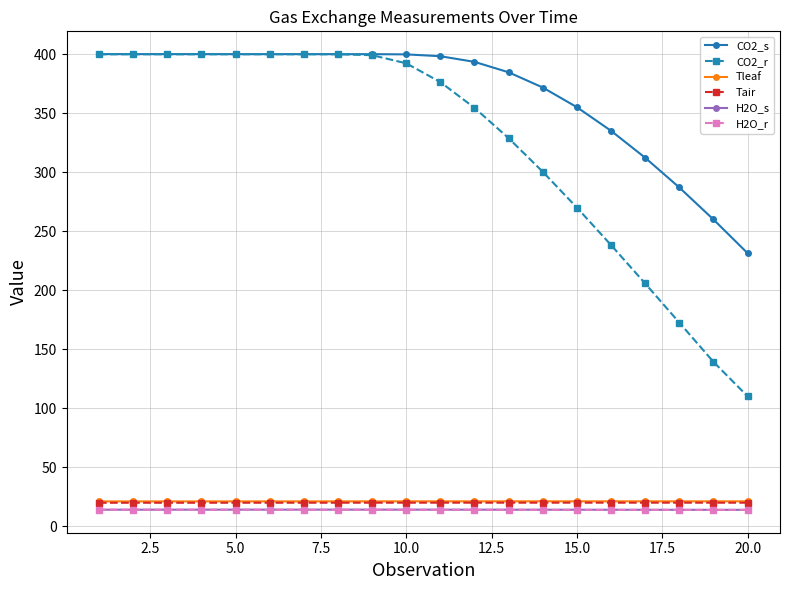

Which series has the largest total across all categories?

CO2_s